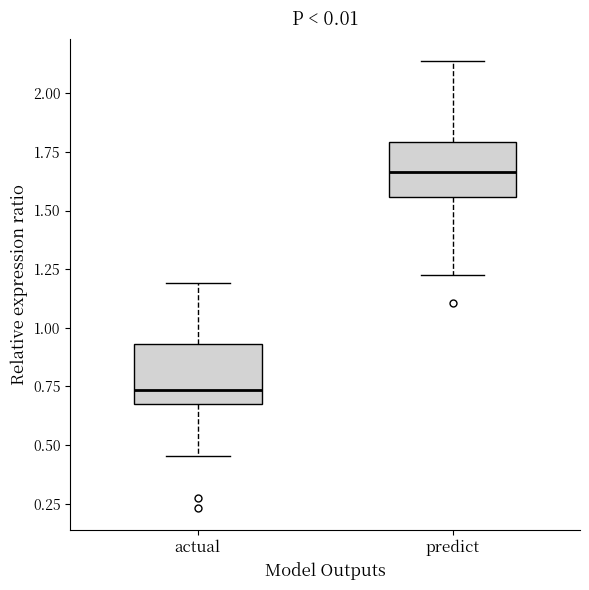

Reading left to right, read every box against the y-axis: the position of its median line, the range the box covers, and the ends of its whiskers. The values are not printed on the chart, so give them approximately, as read against the axis.

actual: median 0.75, box 0.70 to 0.95, whiskers 0.45 to 1.20
predict: median 1.65, box 1.55 to 1.80, whiskers 1.25 to 2.15